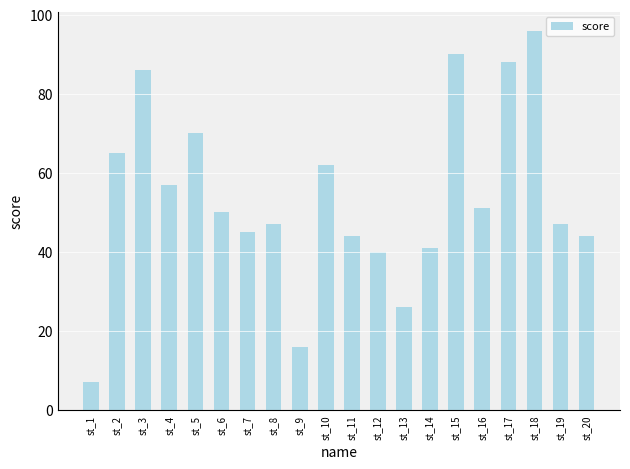

How many series are shown in this chart?

1